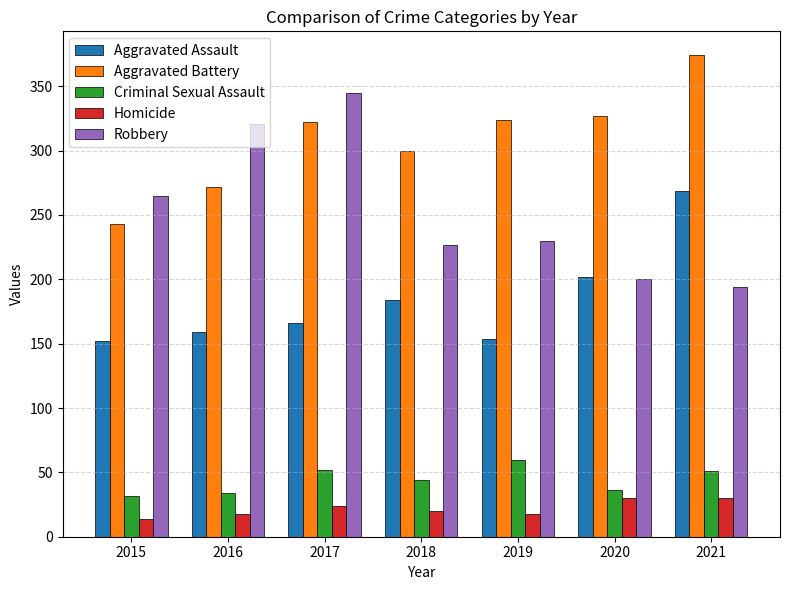

How many bars are there in each group?

5